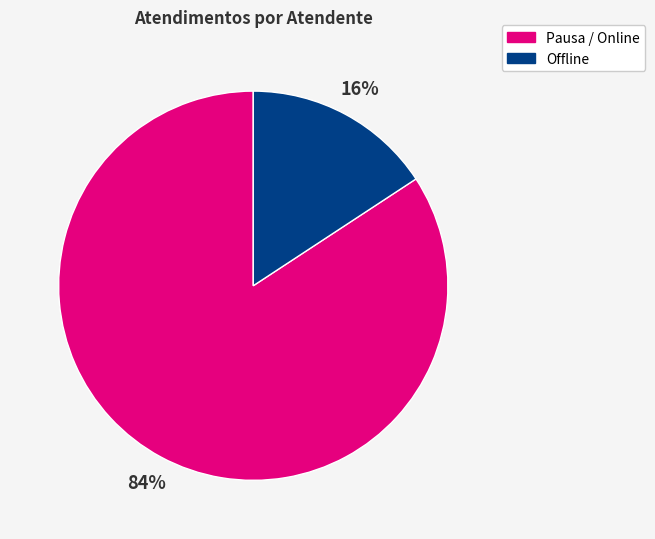

To the nearest percent, what is the difference between the largest and smallest slice percentages?

68%